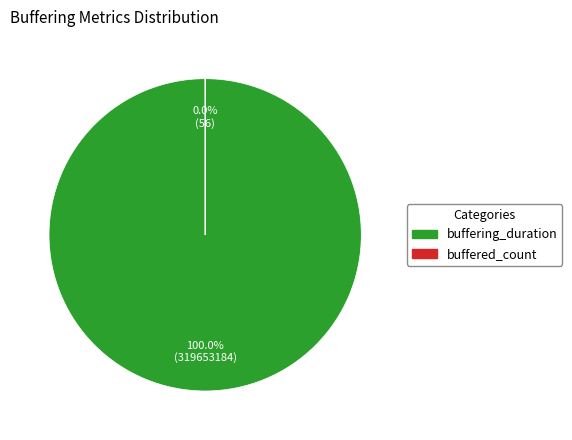

Count the number of slices in the pie.

2